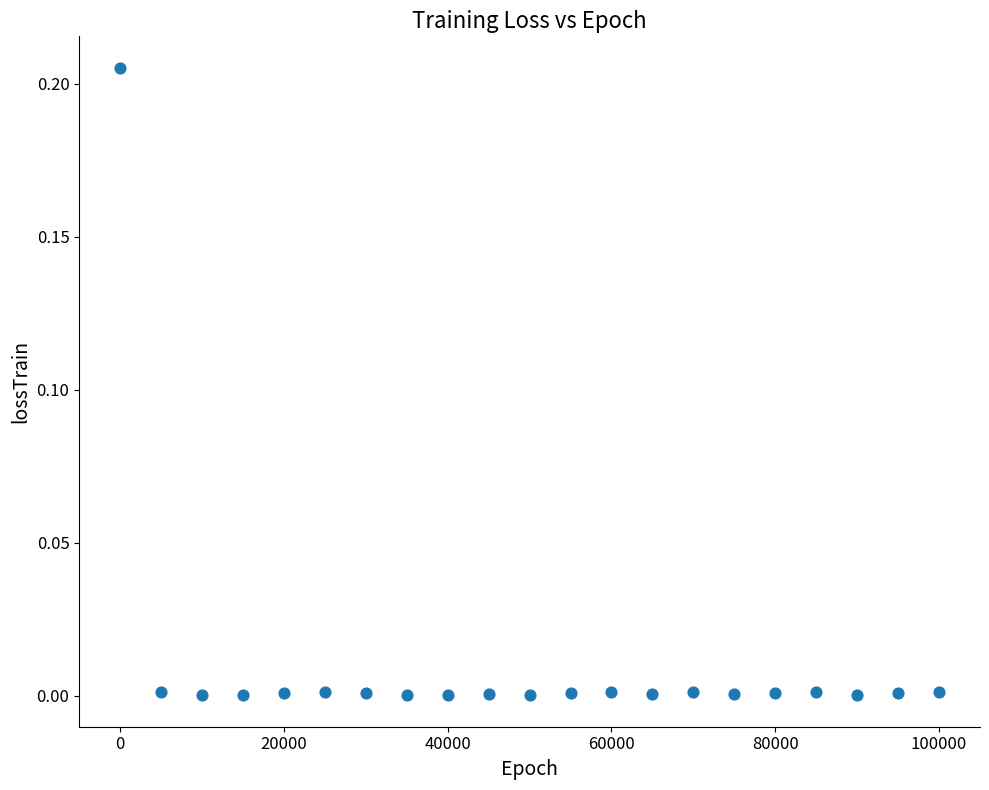

What is the range of X values (max minus min)?

99999.0